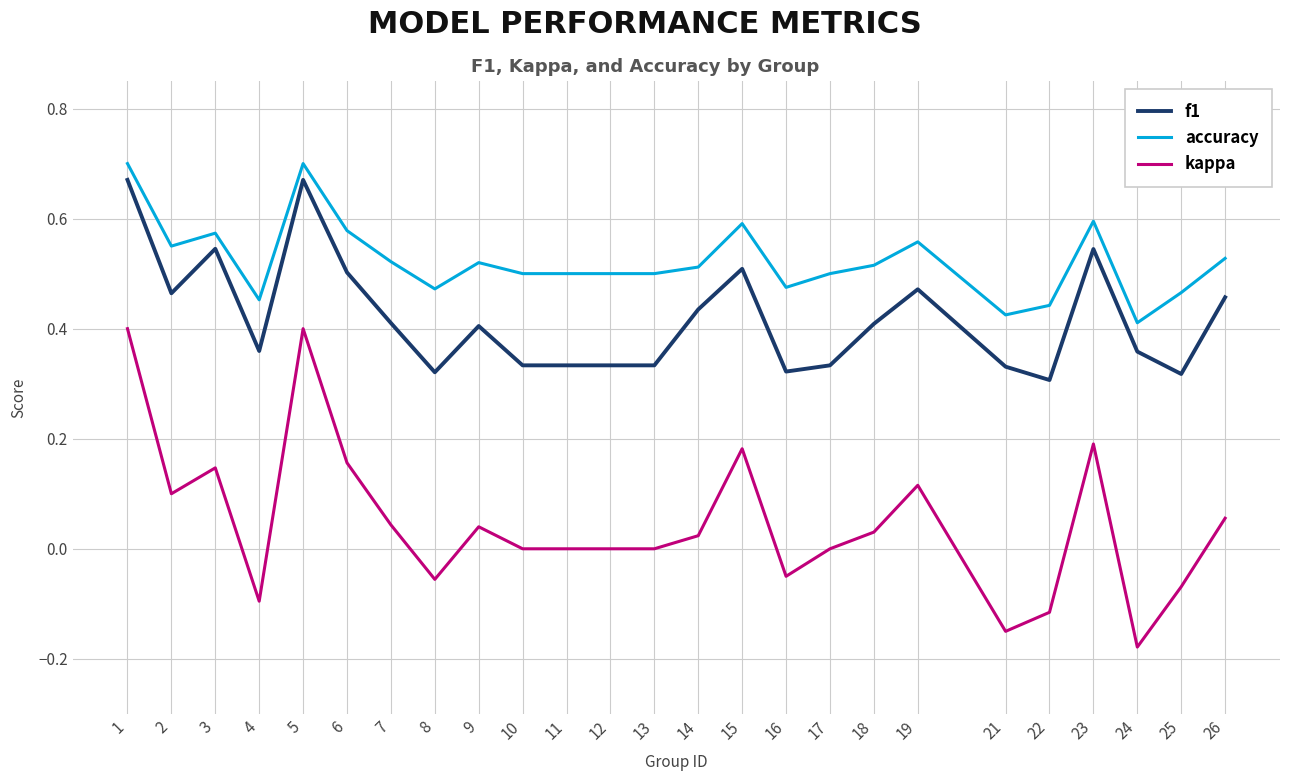

Rank the series by their average value, from highest to lowest.

accuracy, f1, kappa